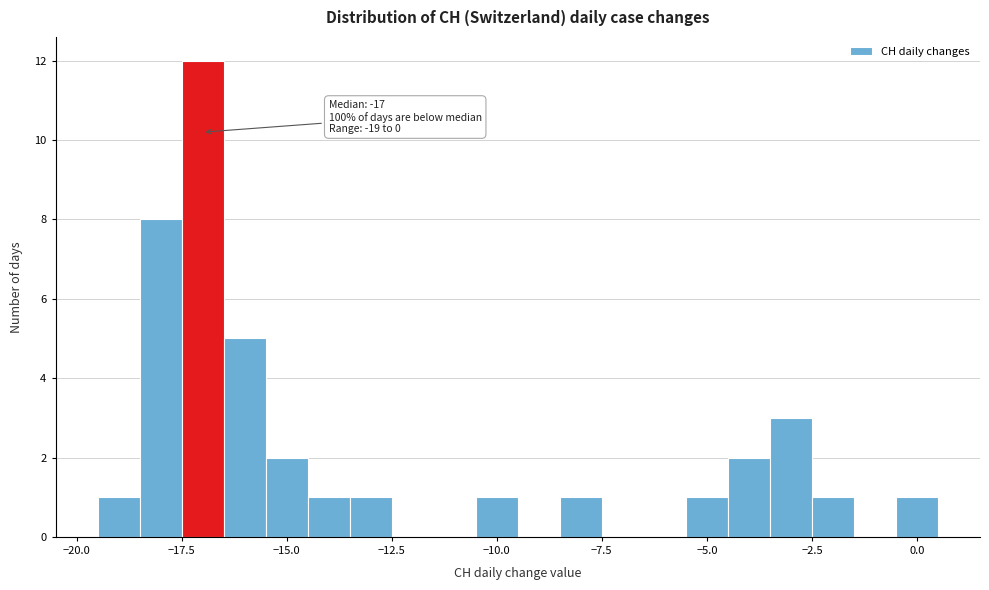

Read against the x-axis, roughly where is the centre of the tallest bar?

-17.0